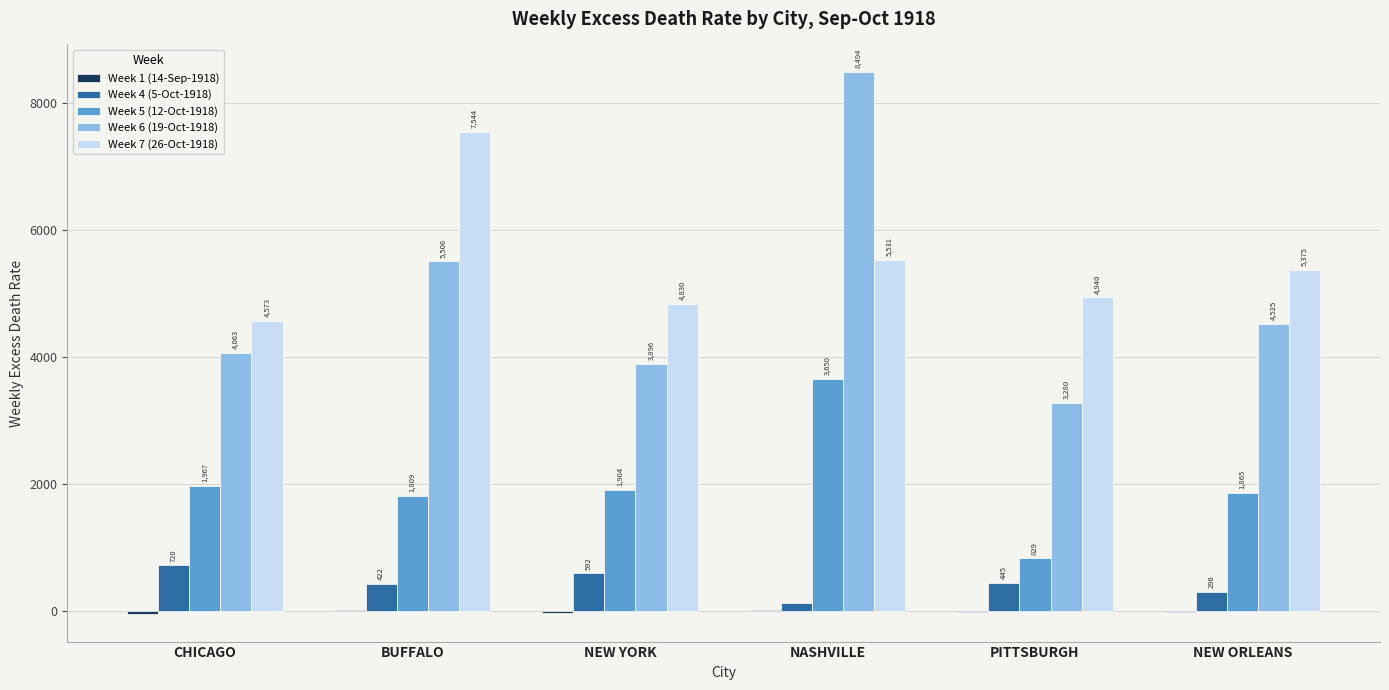

What is the highest value of the Week 6 (19-Oct-1918) series?

8494